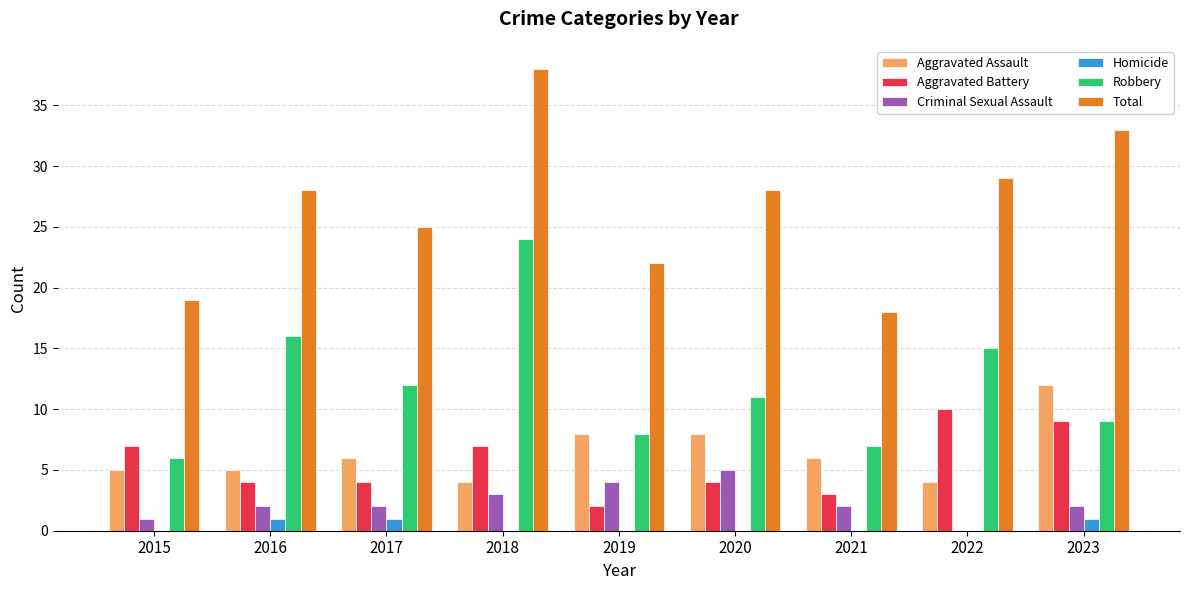

How many groups of bars are there?

9